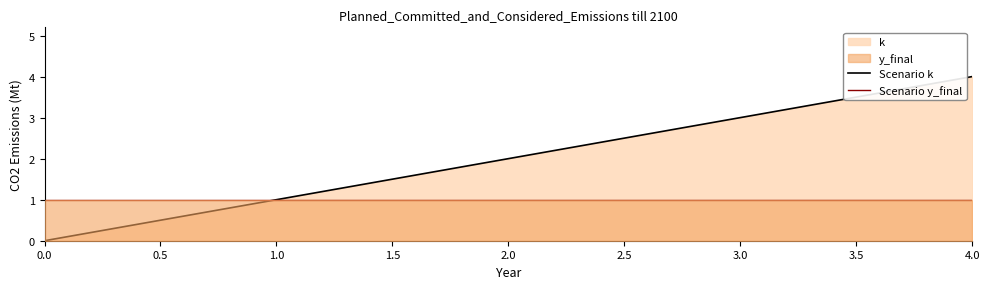

True or false: Scenario y_final has a value of 1 at 1.0.

True